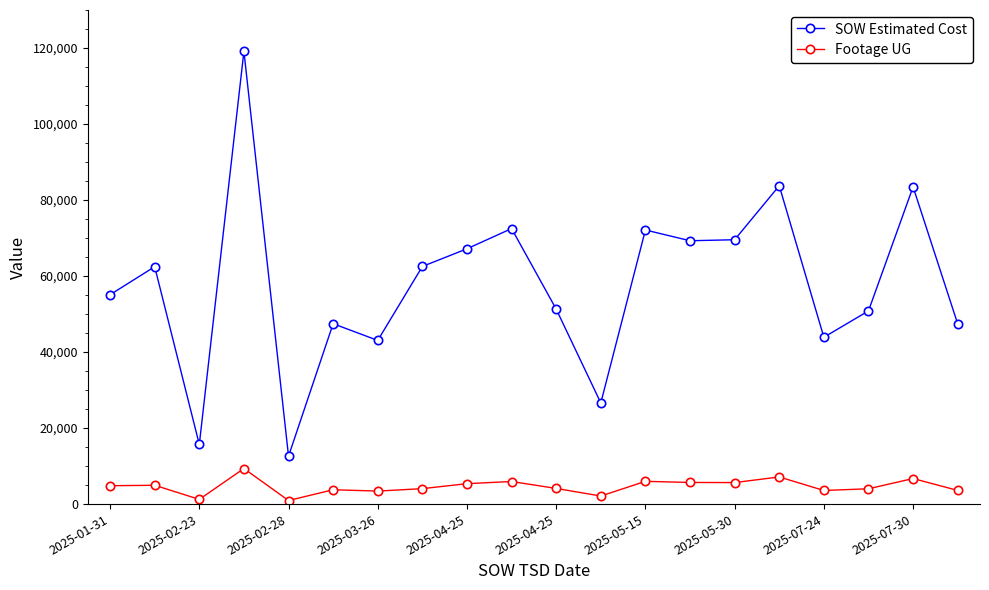

What is the highest value of the SOW Estimated Cost series?

119135.3